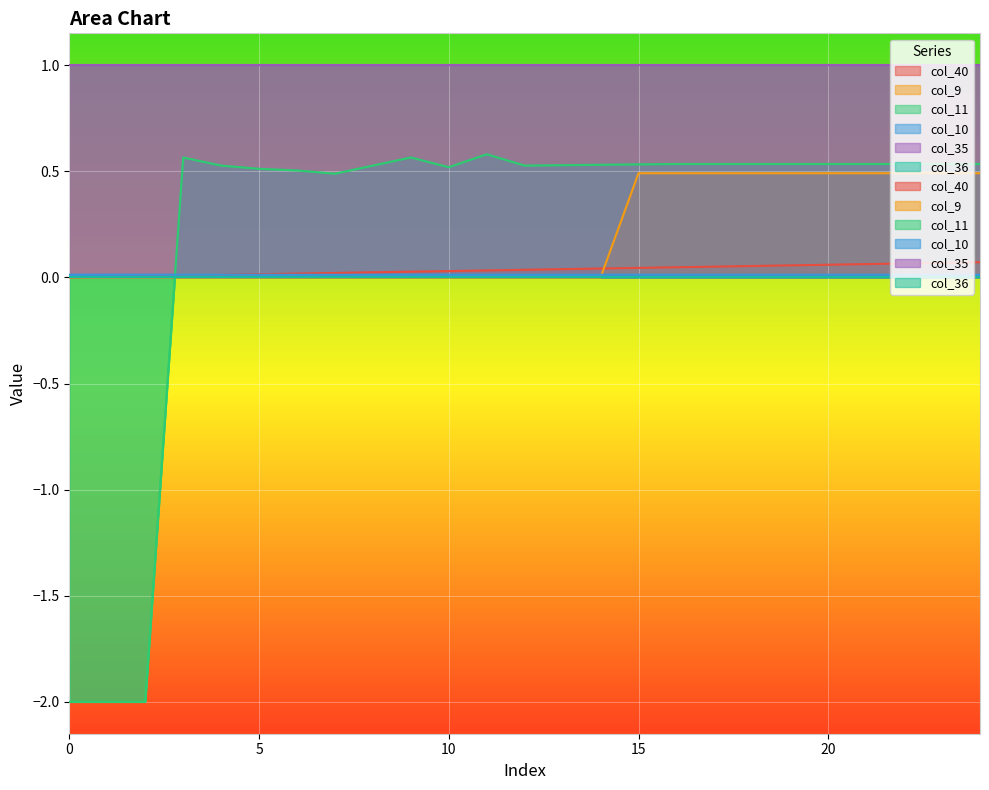

At which category does the chart reach its peak across all series?

11